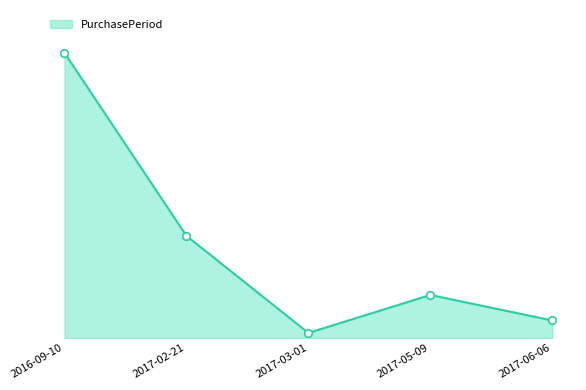

Does the chart have visible grid lines?

No